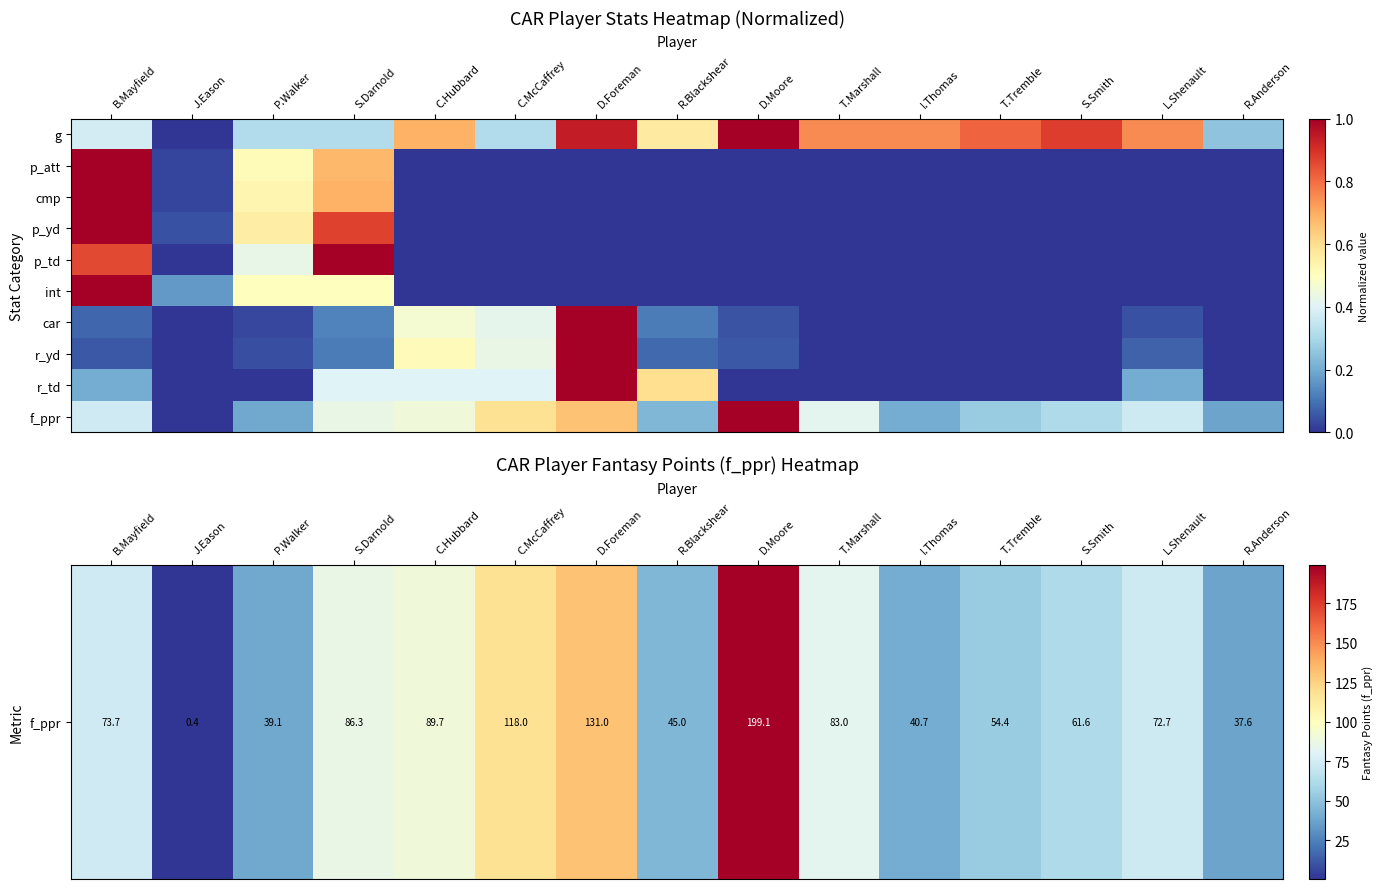

Count the number of data series in this chart.

10